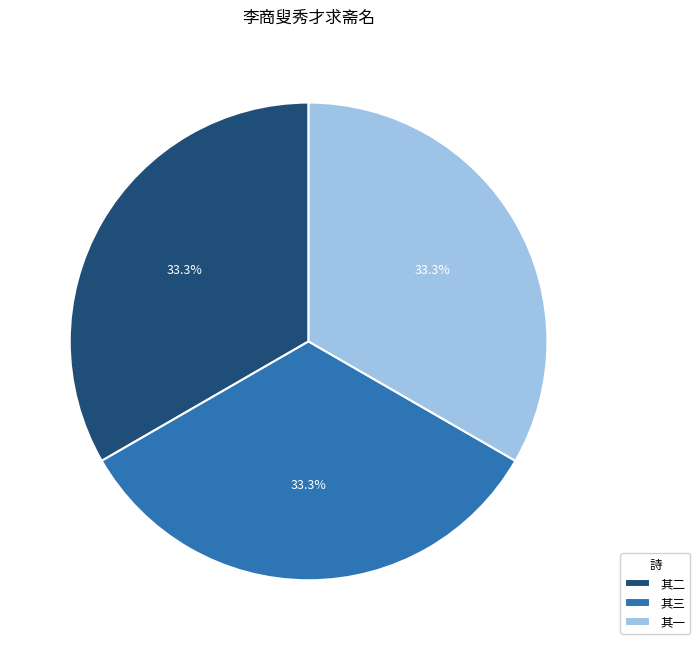

Is there any slice that represents more than half of the pie?

No